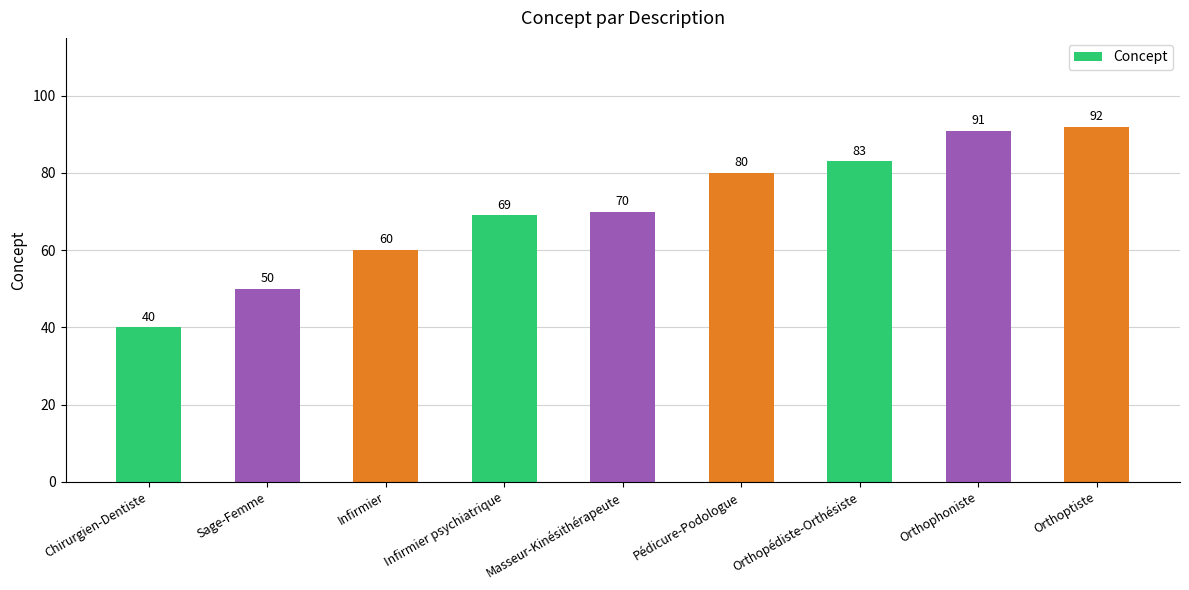

Rank the categories by value from lowest to highest.

Chirurgien-Dentiste, Sage-Femme, Infirmier, Infirmier psychiatrique, Masseur-Kinésithérapeute, Pédicure-Podologue, Orthopédiste-Orthésiste, Orthophoniste, Orthoptiste